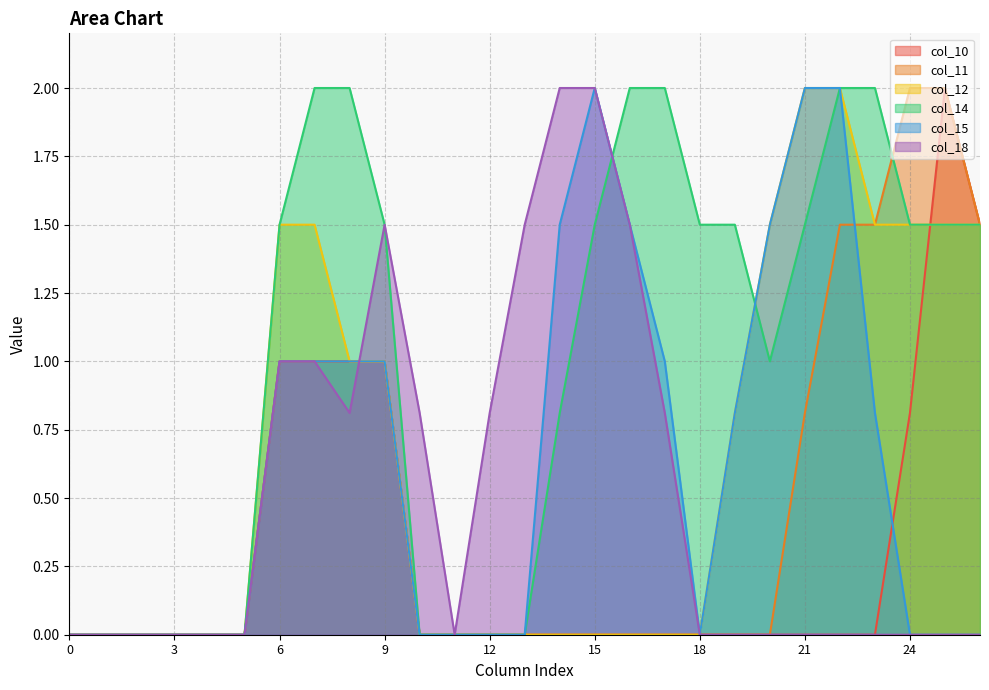

Reading left to right, extract all data points from this chart.

col_10: 0=0.0	1=0.0	2=0.0	3=0.0	4=0.0	5=0.0	6=1.0	7=1.0	8=1.0	9=1.0	10=0.0	11=0.0	12=0.0	13=0.0	14=0.0	15=0.0	16=0.0	17=0.0	18=0.0	19=0.0	20=0.0	21=0.0	22=0.0	23=0.0	24=0.8	25=2.0	26=1.5
col_11: 0=0.0	1=0.0	2=0.0	3=0.0	4=0.0	5=0.0	6=1.0	7=1.0	8=1.0	9=1.0	10=0.0	11=0.0	12=0.0	13=0.0	14=0.0	15=0.0	16=0.0	17=0.0	18=0.0	19=0.0	20=0.0	21=0.8	22=1.5	23=1.5	24=2.0	25=2.0	26=1.5
col_12: 0=0.0	1=0.0	2=0.0	3=0.0	4=0.0	5=0.0	6=1.5	7=1.5	8=1.0	9=1.0	10=0.0	11=0.0	12=0.0	13=0.0	14=0.0	15=0.0	16=0.0	17=0.0	18=0.0	19=0.8	20=1.5	21=2.0	22=2.0	23=1.5	24=1.5	25=1.5	26=1.5
col_14: 0=0.0	1=0.0	2=0.0	3=0.0	4=0.0	5=0.0	6=1.5	7=2.0	8=2.0	9=1.5	10=0.0	11=0.0	12=0.0	13=0.0	14=0.8	15=1.5	16=2.0	17=2.0	18=1.5	19=1.5	20=1.0	21=1.5	22=2.0	23=2.0	24=1.5	25=1.5	26=1.5
col_15: 0=0.0	1=0.0	2=0.0	3=0.0	4=0.0	5=0.0	6=1.0	7=1.0	8=1.0	9=1.0	10=0.0	11=0.0	12=0.0	13=0.0	14=1.5	15=2.0	16=1.5	17=1.0	18=0.0	19=0.8	20=1.5	21=2.0	22=2.0	23=0.8	24=0.0	25=0.0	26=0.0
col_18: 0=0.0	1=0.0	2=0.0	3=0.0	4=0.0	5=0.0	6=1.0	7=1.0	8=0.8	9=1.5	10=0.8	11=0.0	12=0.8	13=1.5	14=2.0	15=2.0	16=1.5	17=0.8	18=0.0	19=0.0	20=0.0	21=0.0	22=0.0	23=0.0	24=0.0	25=0.0	26=0.0